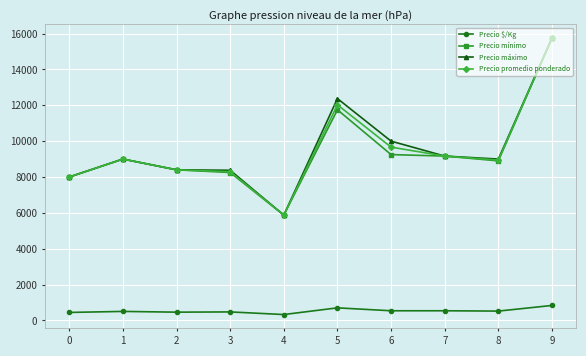

Is it true that Precio promedio ponderado equals 20660.2 at 5?

False